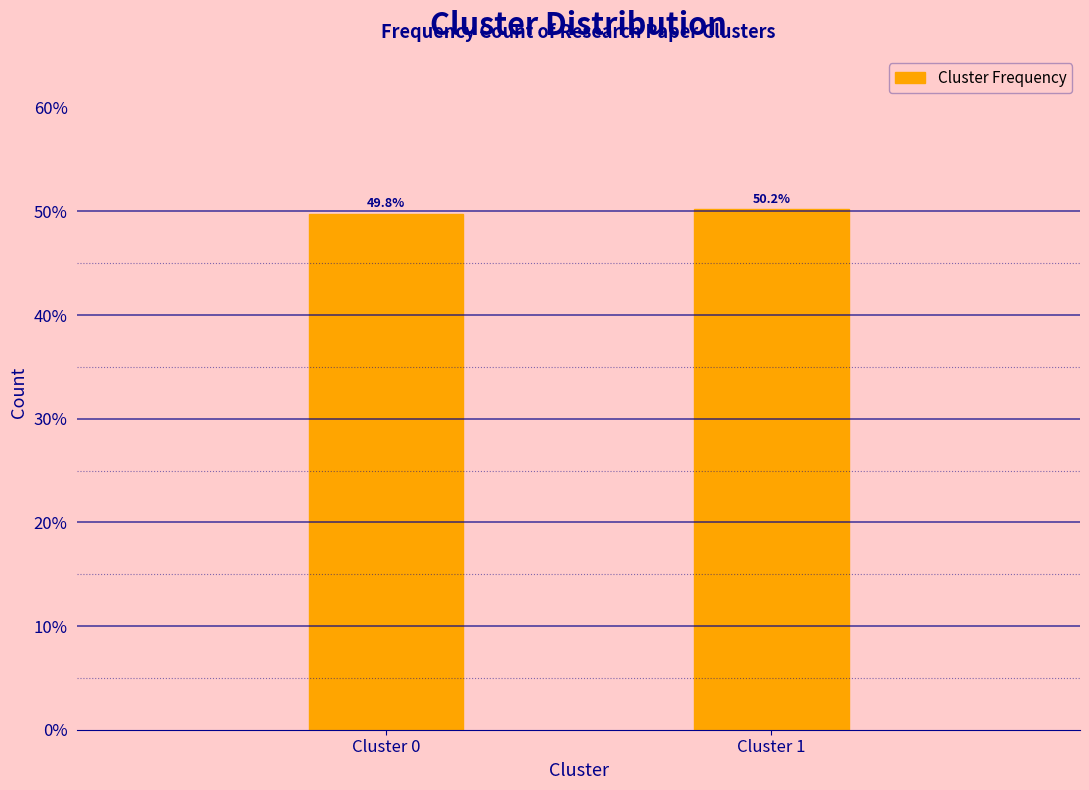

Reading left to right, transcribe all the data shown in this chart.

Cluster 0=49.8	Cluster 1=50.2